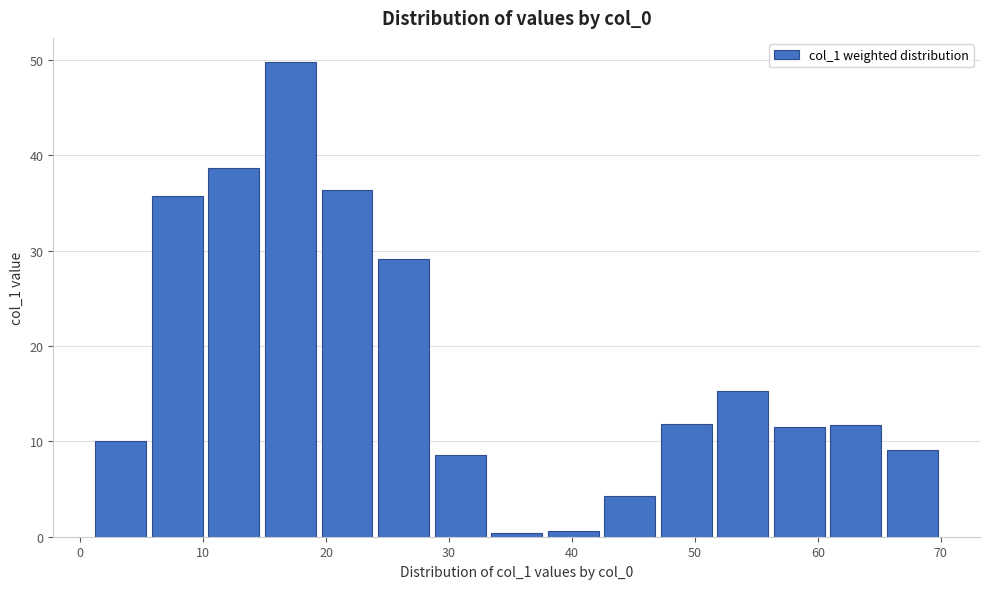

Reading left to right, transcribe this chart: for each bar, give the range it covers on the x-axis and its height. Neither the bar edges nor the heights are printed on the chart, so give them approximately, as read against the axes.

1.0 to 5.6: 10
5.6 to 10.2: 36
10.2 to 14.8: 39
14.8 to 19.4: 50
19.4 to 24.0: 36
24.0 to 28.6: 29
28.6 to 33.2: 9
33.2 to 37.8: under 1
37.8 to 42.4: under 1
42.4 to 47.0: 4
47.0 to 51.6: 12
51.6 to 56.2: 15
56.2 to 60.8: 11
60.8 to 65.4: 12
65.4 to 70.0: 9